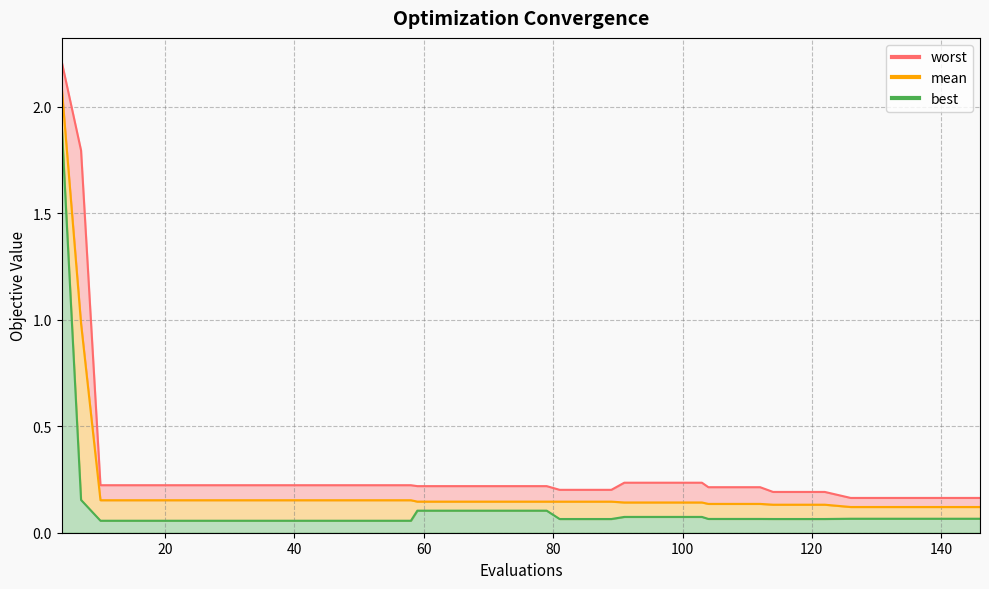

Reading left to right, list all the values displayed in this chart.

mean: 4=2.1	7=1.0	10=0.2	14=0.2	18=0.2	22=0.2	26=0.2	30=0.2	34=0.2	38=0.2	42=0.2	46=0.2	50=0.2	54=0.2	58=0.2	59=0.1	63=0.1	67=0.1	71=0.1	75=0.1	79=0.1	81=0.1	85=0.1	89=0.1	91=0.1	95=0.1	99=0.1	103=0.1	104=0.1	108=0.1	112=0.1	114=0.1	118=0.1	122=0.1	126=0.1	130=0.1	134=0.1	138=0.1	142=0.1	146=0.1
best: 4=1.9	7=0.2	10=0.1	14=0.1	18=0.1	22=0.1	26=0.1	30=0.1	34=0.1	38=0.1	42=0.1	46=0.1	50=0.1	54=0.1	58=0.1	59=0.1	63=0.1	67=0.1	71=0.1	75=0.1	79=0.1	81=0.1	85=0.1	89=0.1	91=0.1	95=0.1	99=0.1	103=0.1	104=0.1	108=0.1	112=0.1	114=0.1	118=0.1	122=0.1	126=0.1	130=0.1	134=0.1	138=0.1	142=0.1	146=0.1
worst: 4=2.2	7=1.8	10=0.2	14=0.2	18=0.2	22=0.2	26=0.2	30=0.2	34=0.2	38=0.2	42=0.2	46=0.2	50=0.2	54=0.2	58=0.2	59=0.2	63=0.2	67=0.2	71=0.2	75=0.2	79=0.2	81=0.2	85=0.2	89=0.2	91=0.2	95=0.2	99=0.2	103=0.2	104=0.2	108=0.2	112=0.2	114=0.2	118=0.2	122=0.2	126=0.2	130=0.2	134=0.2	138=0.2	142=0.2	146=0.2